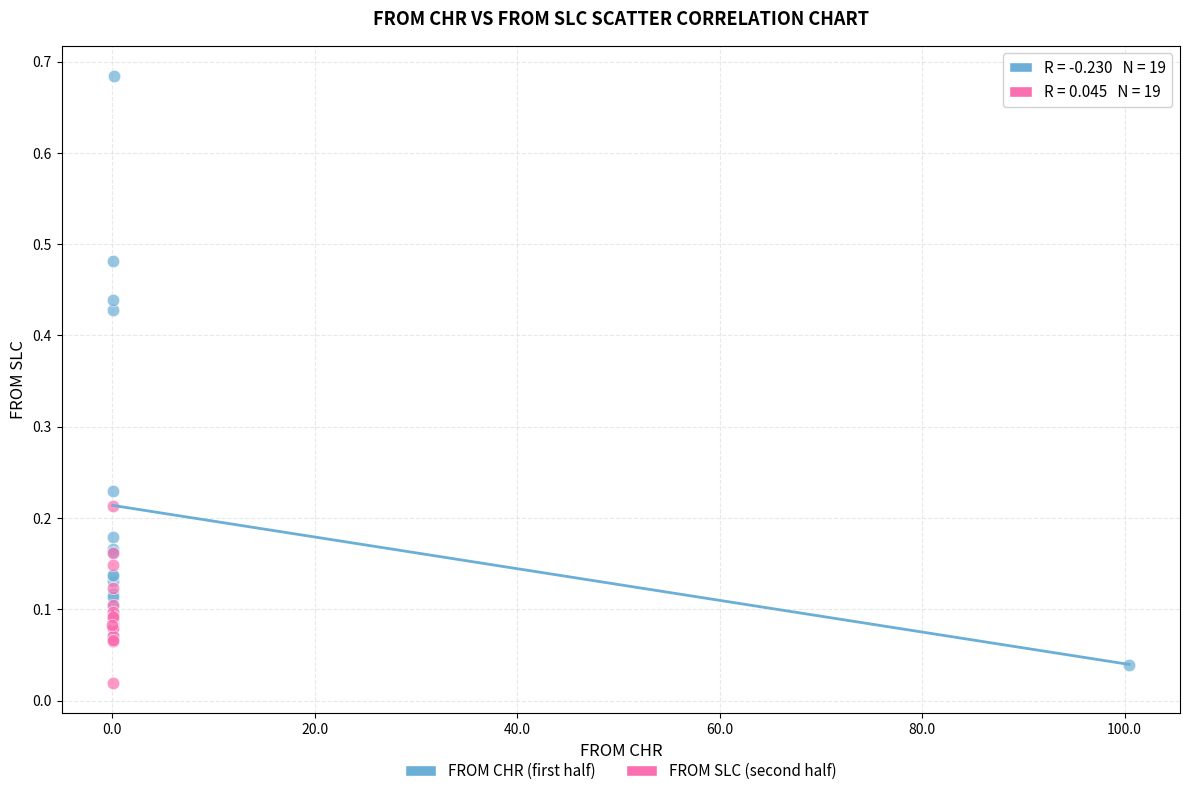

What are all the series names shown in the legend?

FROM CHR (first half), FROM SLC (second half)